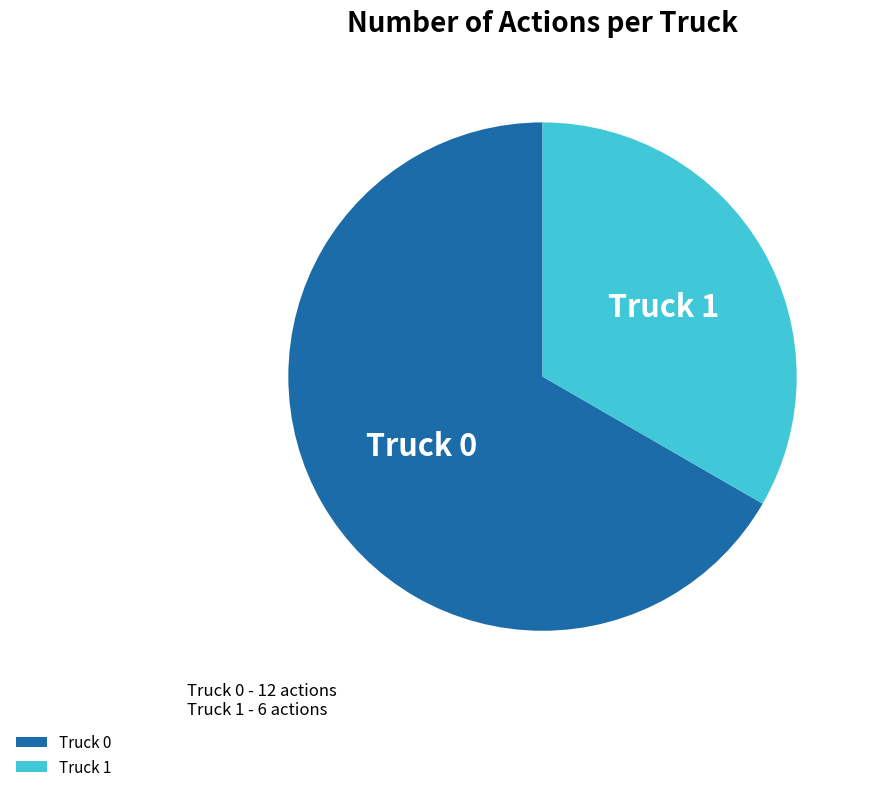

Which slice is the smallest?

Truck 1